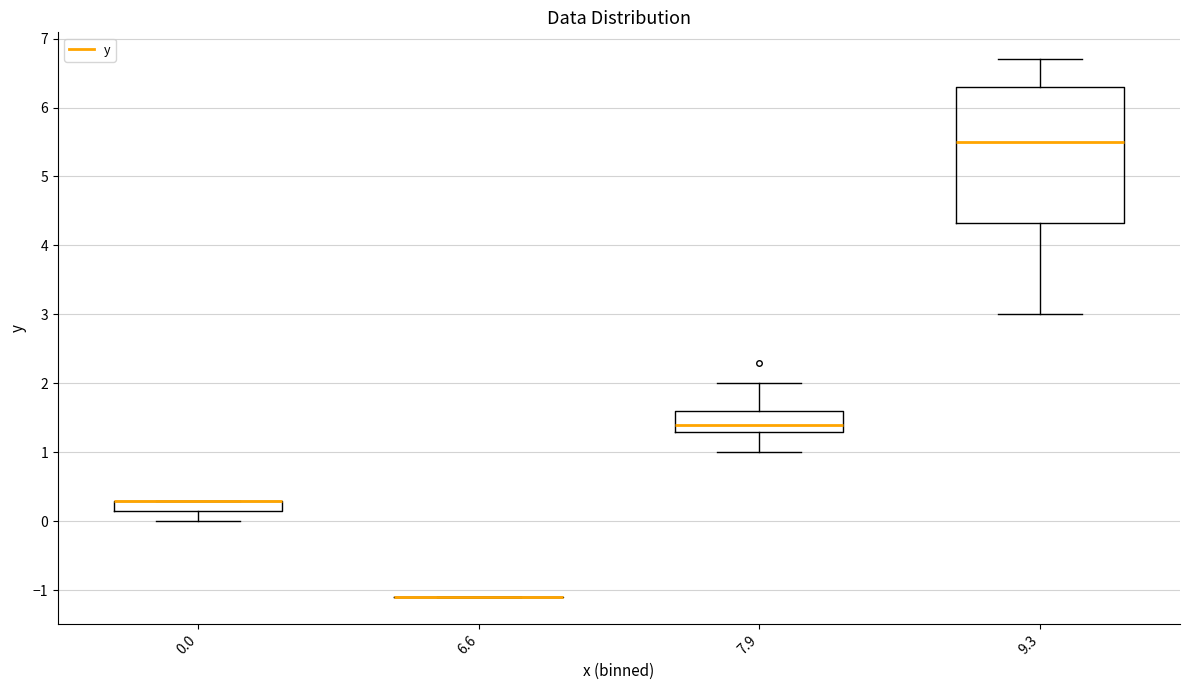

Where is the lower edge of the box at x = 0.0 on the y-axis? The values are not printed on the chart, so give them approximately, as read against the axis.

0.2